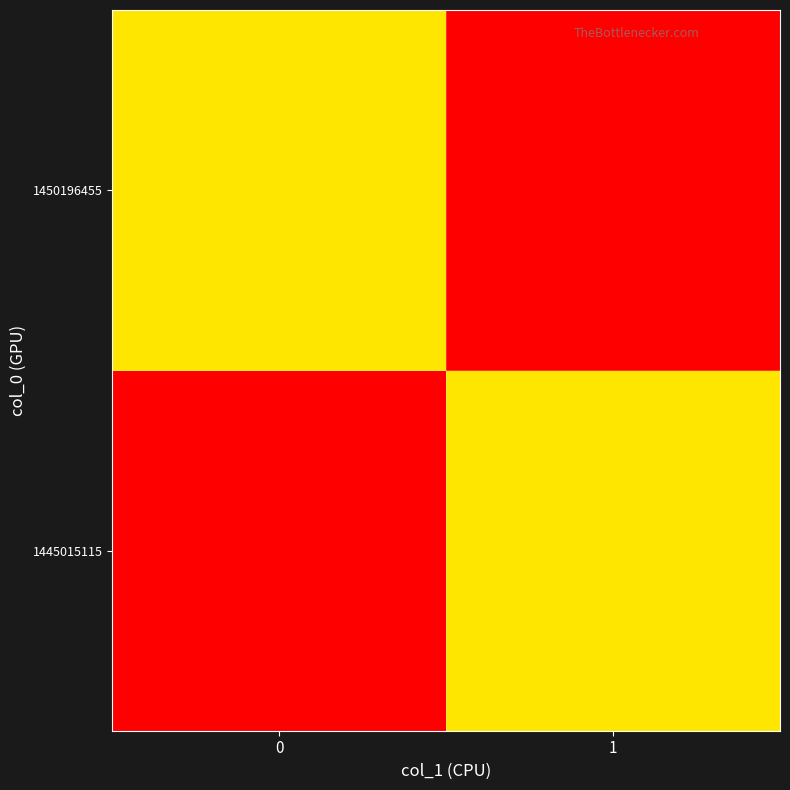

Which has a higher value, 1 or 0?

1